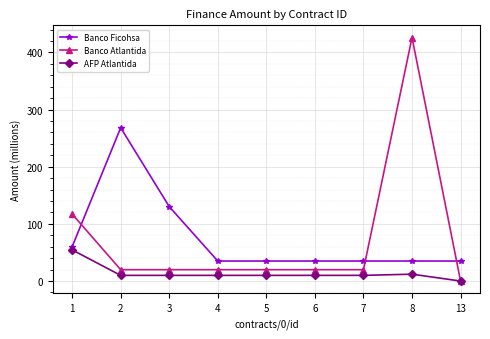

What is the highest value of the Banco Ficohsa series?

268.2